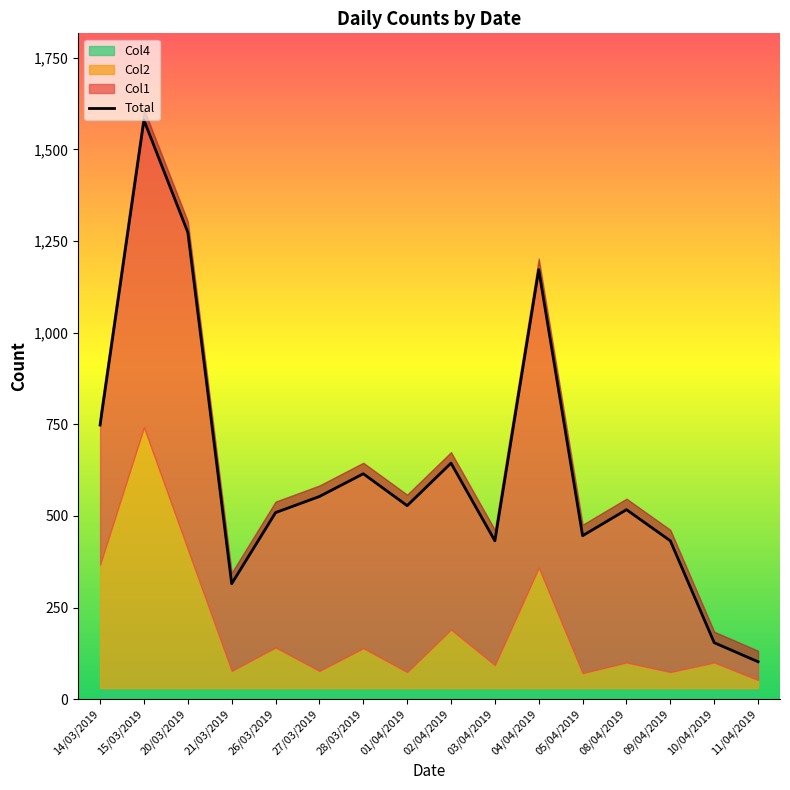

What position from the right is 08/04/2019?

4